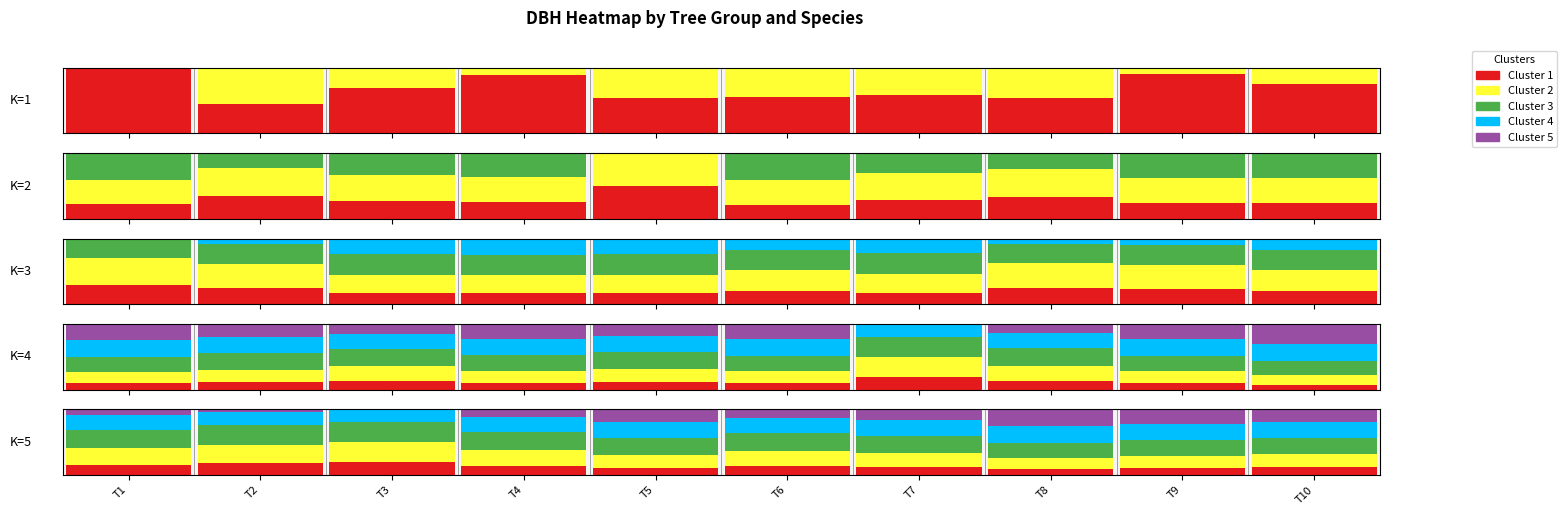

What is the average value of the Cluster 1 series?

0.7